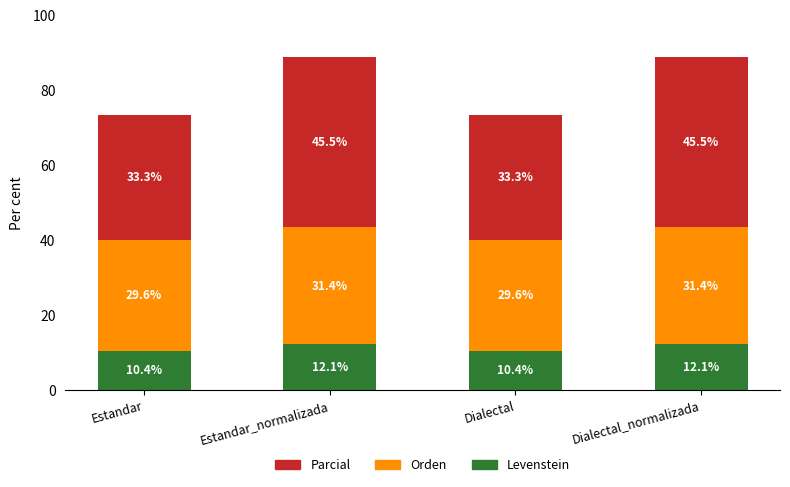

Does the chart contain stacked bars?

Yes